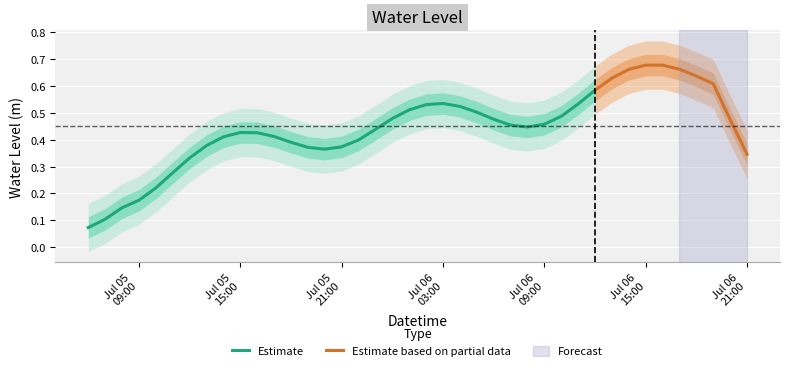

What is the difference between the values at 2023-07-05 20:00:00 and 2023-07-05 11:00:00?

0.1